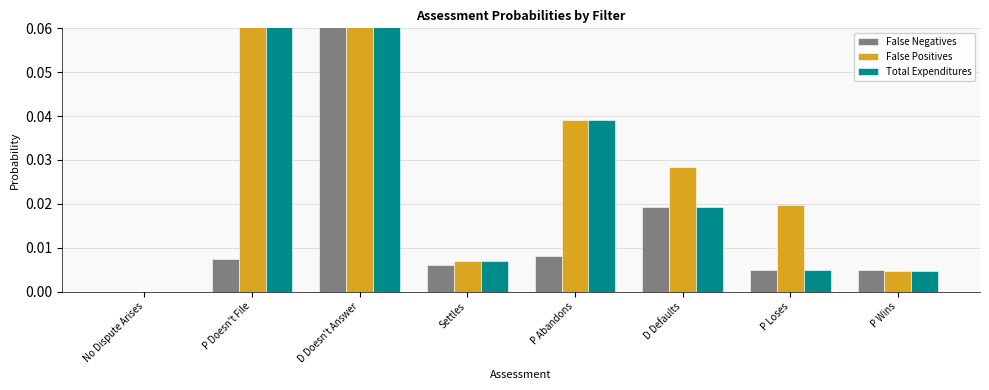

At how many categories does at least one series exceed 0?

7